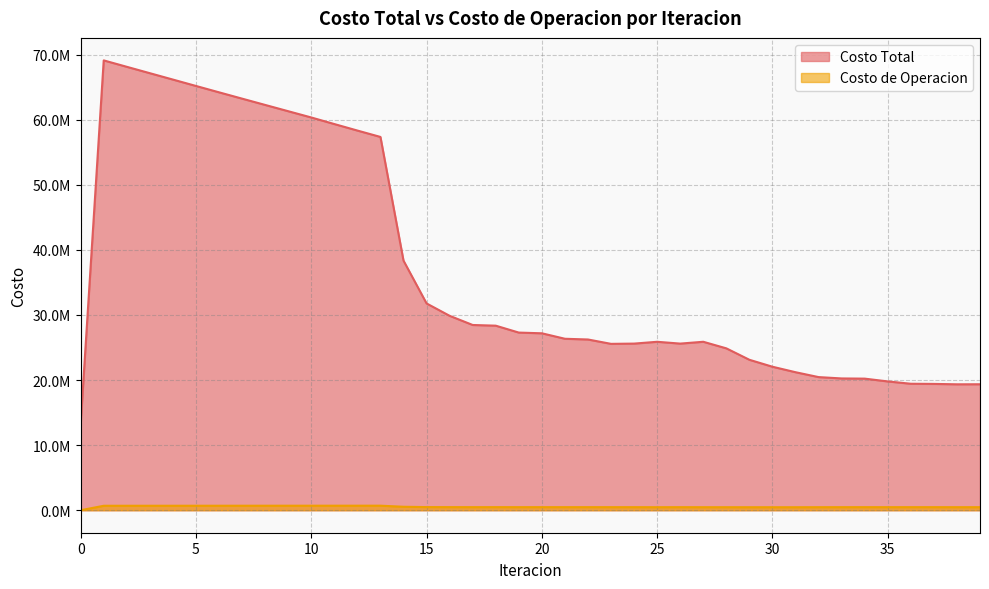

How many interior local peaks does the Costo Total series have?

3